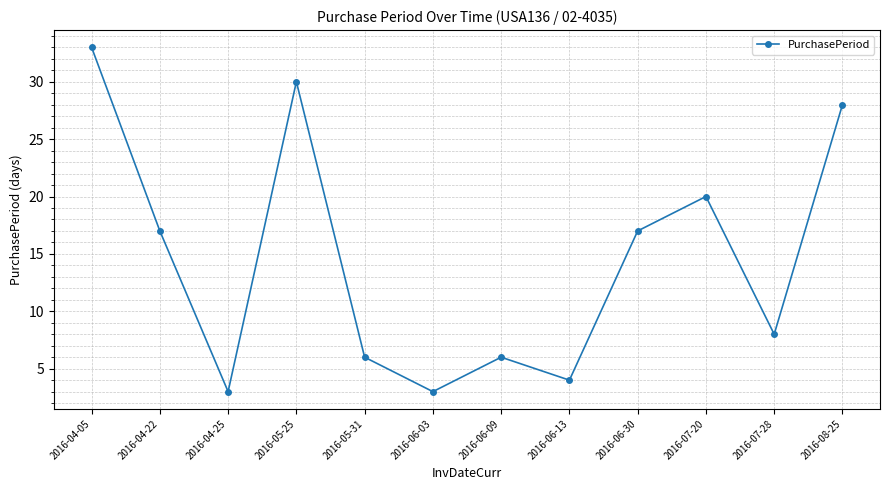

What is the sum of all values?

175